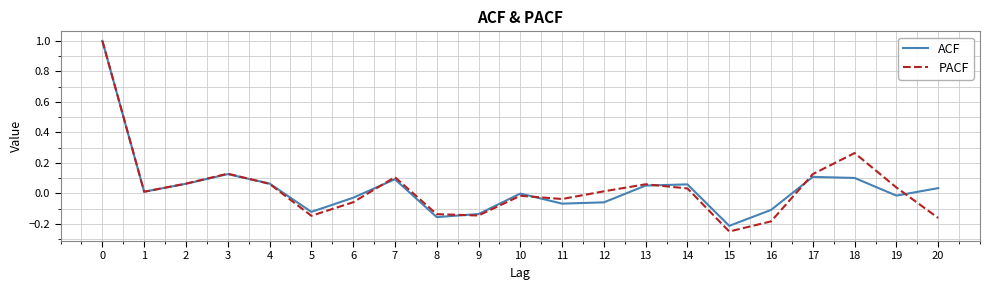

After their last crossing, which series has the higher values: ACF or PACF?

ACF